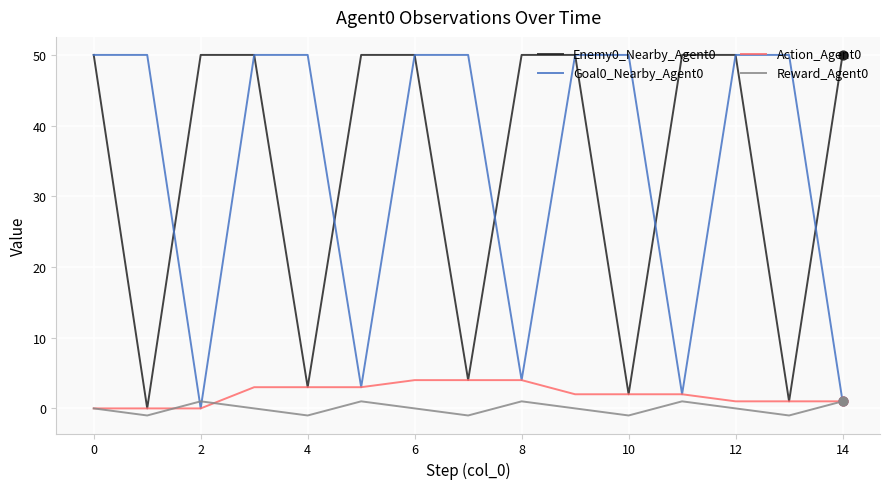

At how many categories does at least one series exceed 35?

15